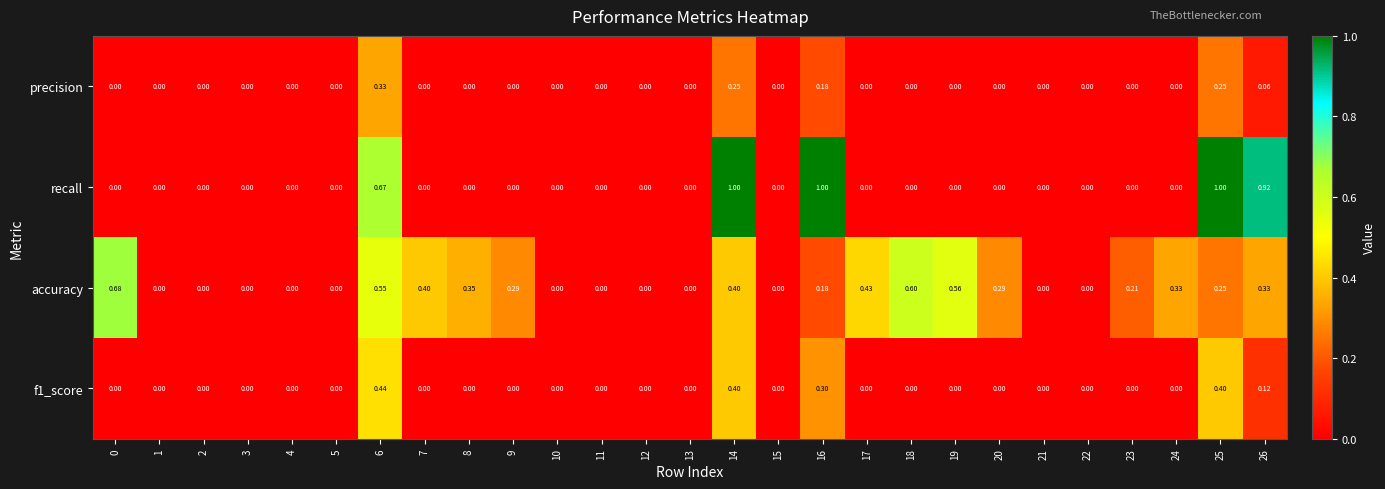

Which series has the largest total across all categories?

accuracy